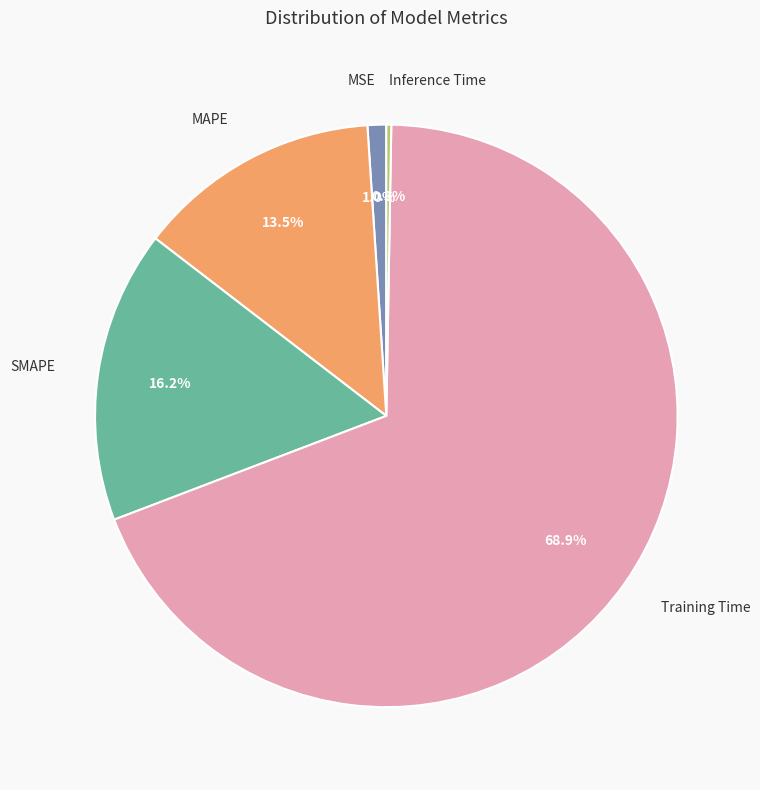

Is there any slice that represents more than half of the pie?

Yes